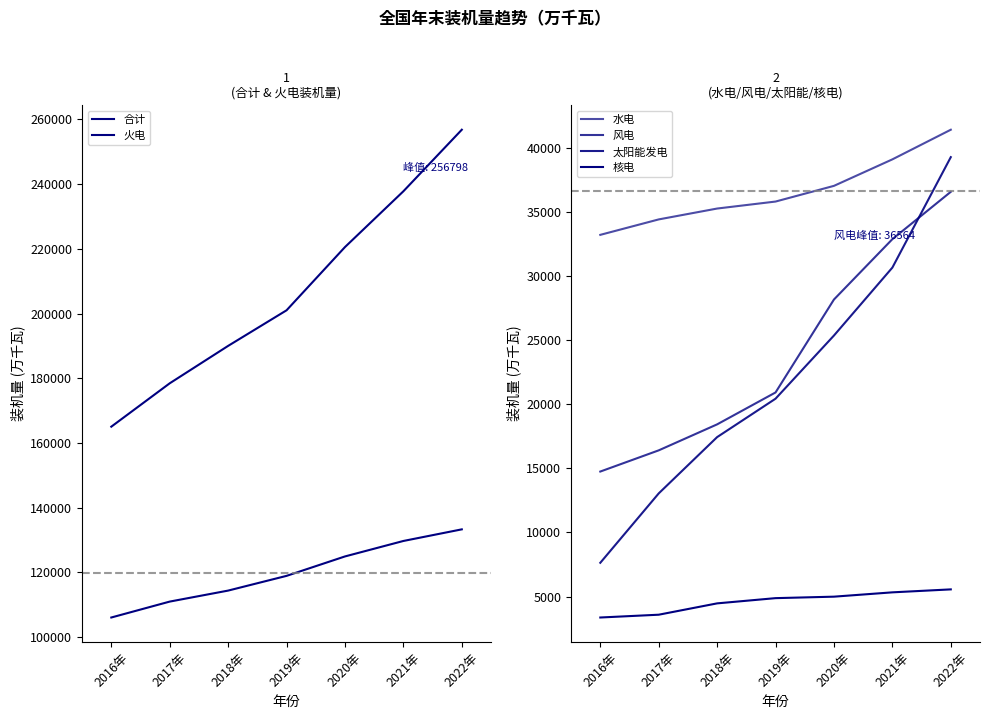

Which series has the widest spread of values?

合计